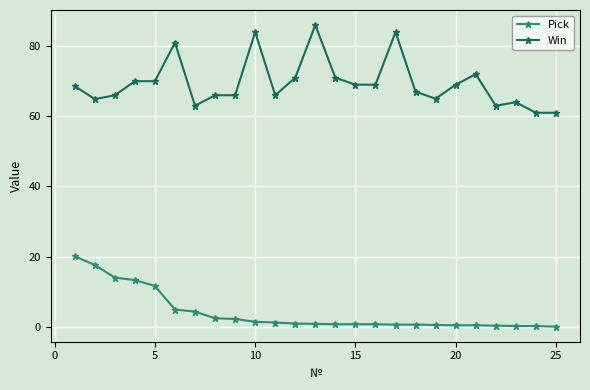

What is the difference between the maximum and minimum values in the Win series?

25.0